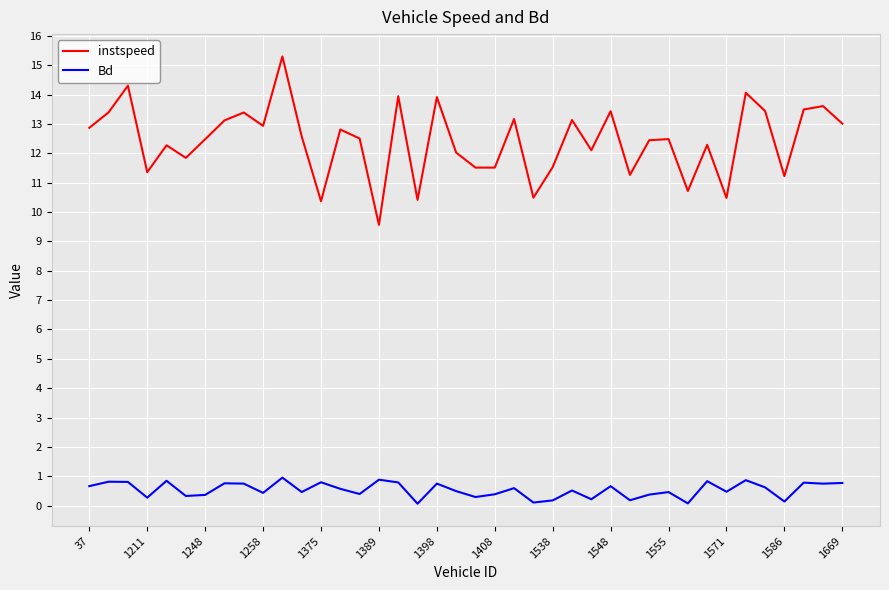

What is the difference between the maximum and minimum values in the instspeed series?

5.7